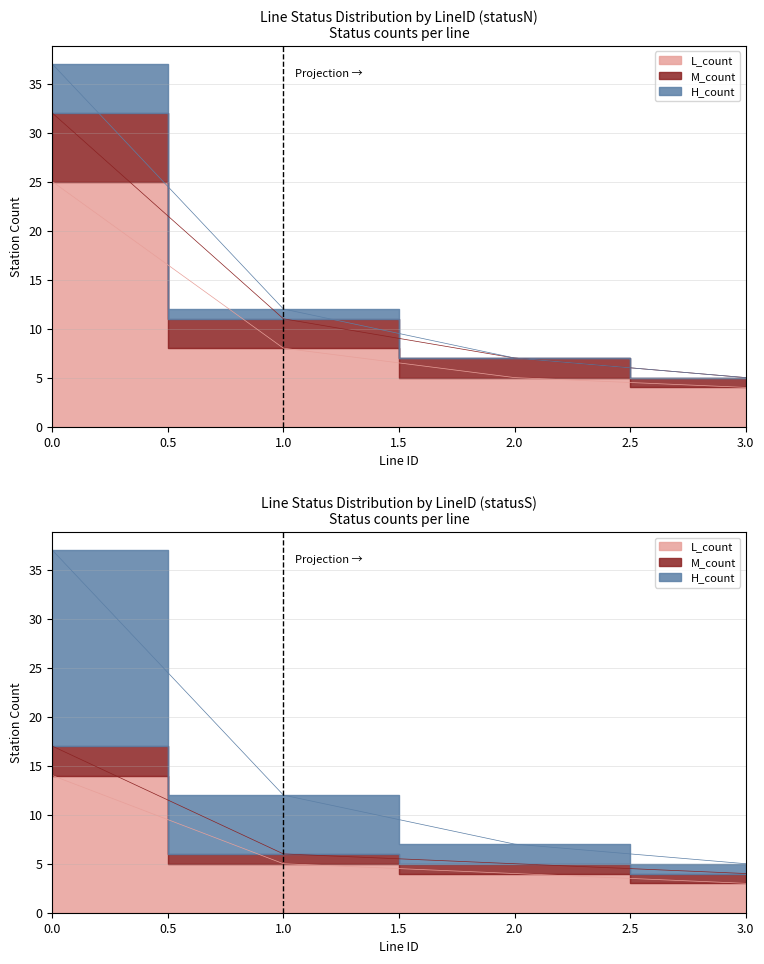

Rank the series by their maximum value, from lowest to highest.

L_count, M_count, H_count